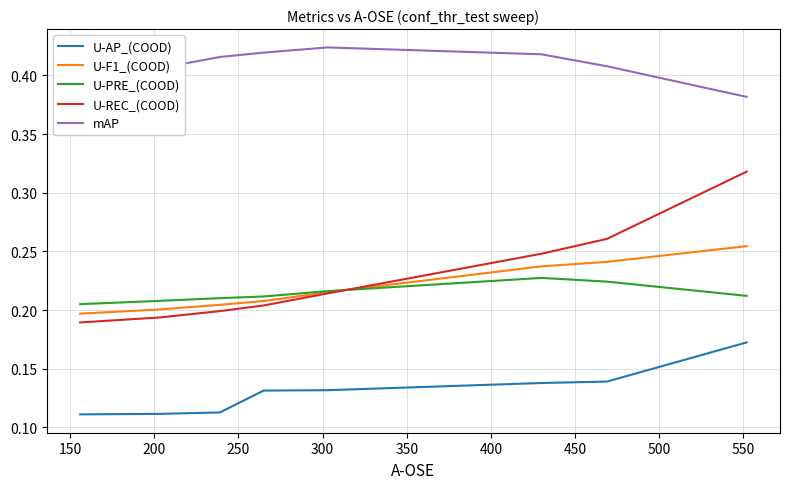

Which series has the widest spread of values?

U-REC_(COOD)